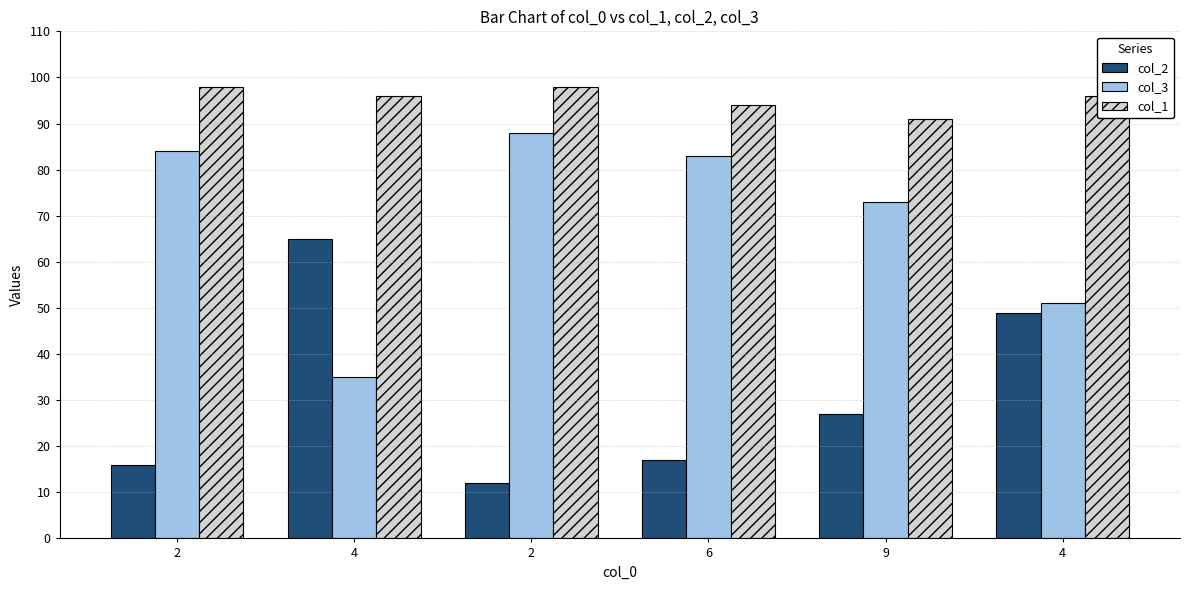

What are all the series names shown in the legend?

col_2, col_3, col_1